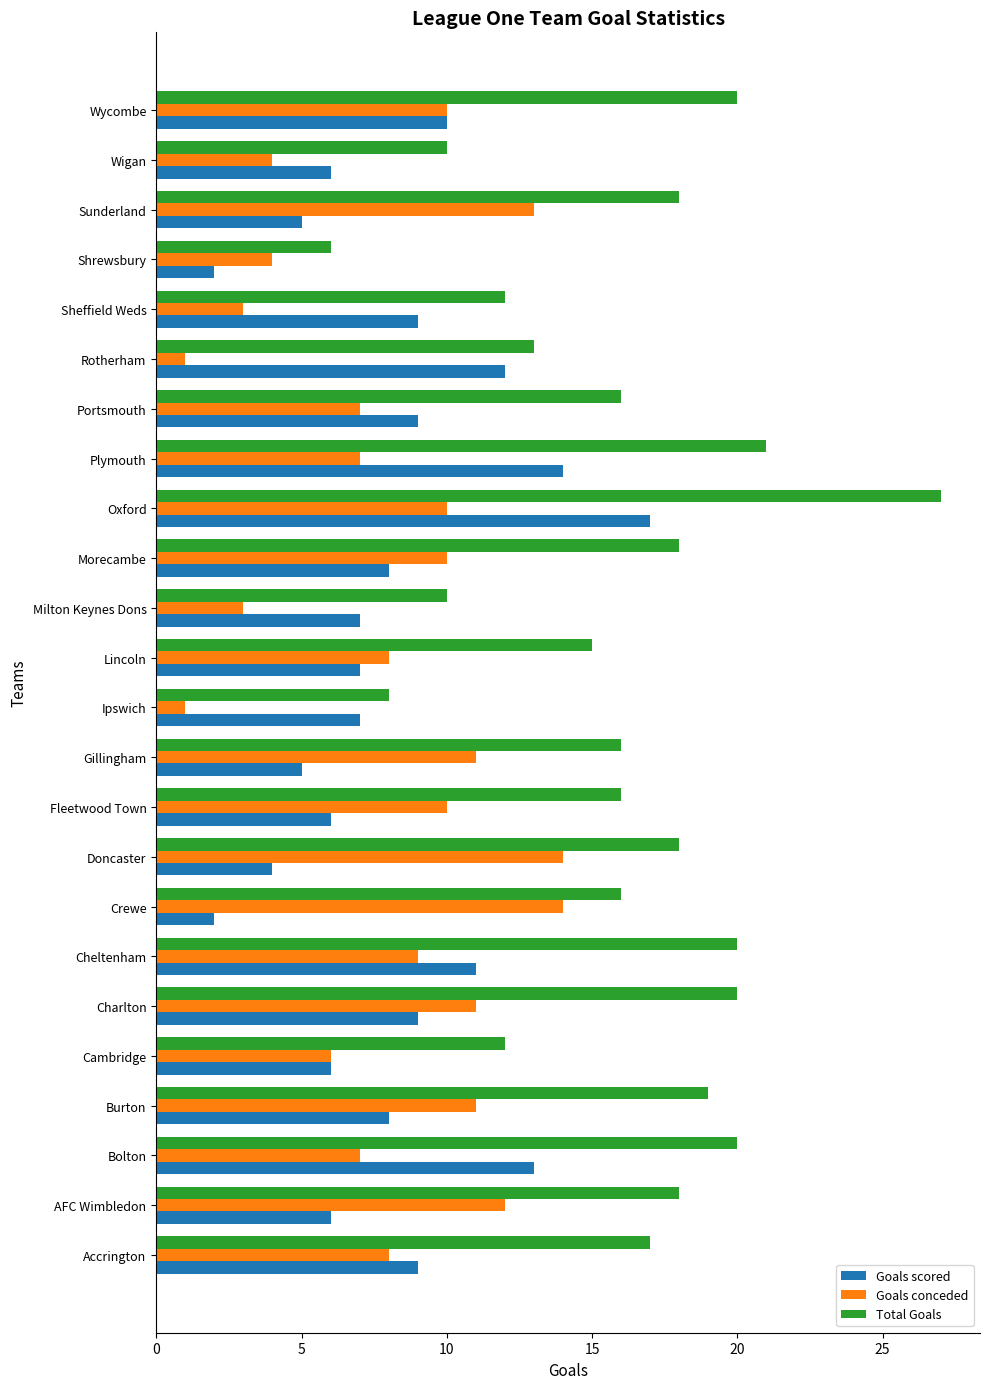

True or false: Goals scored has a value of 10 at Wycombe.

True